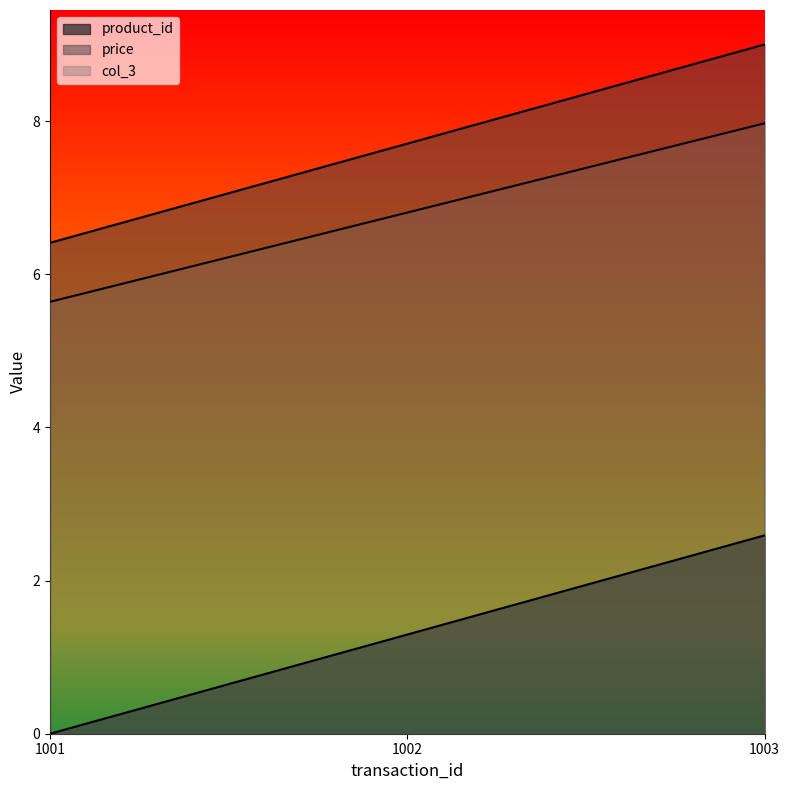

How many distinct data groups are displayed?

3